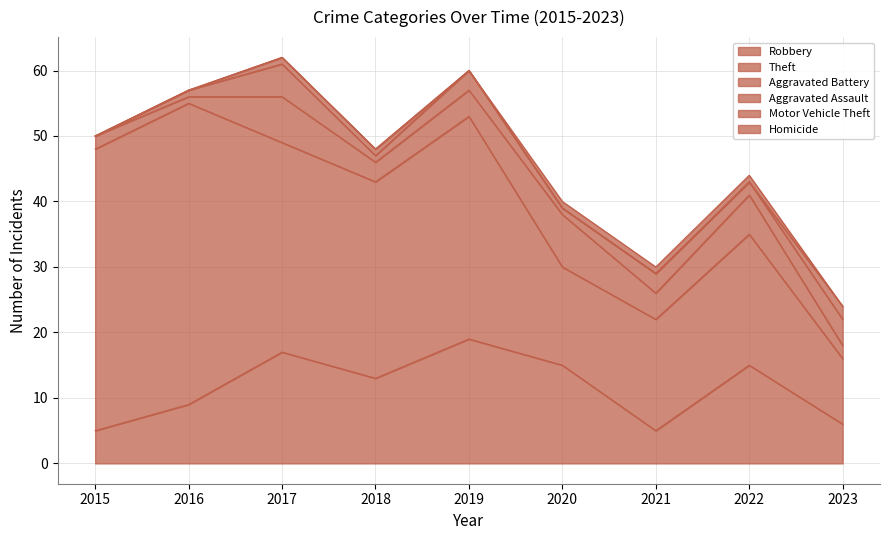

What is the maximum value for Robbery?

19